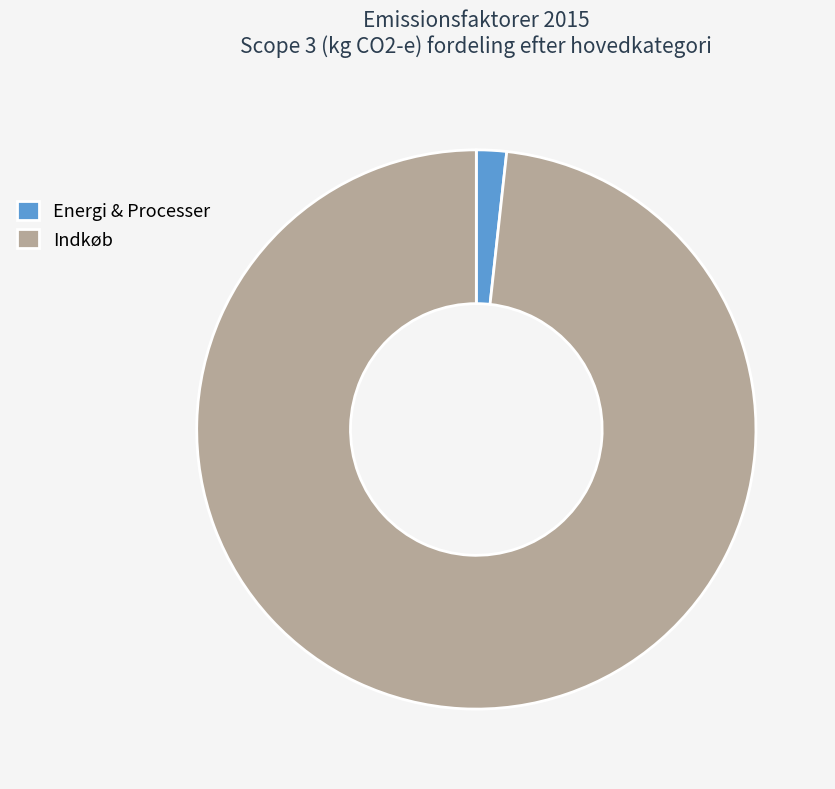

Does Indkøb account for over 50% of the chart?

Yes